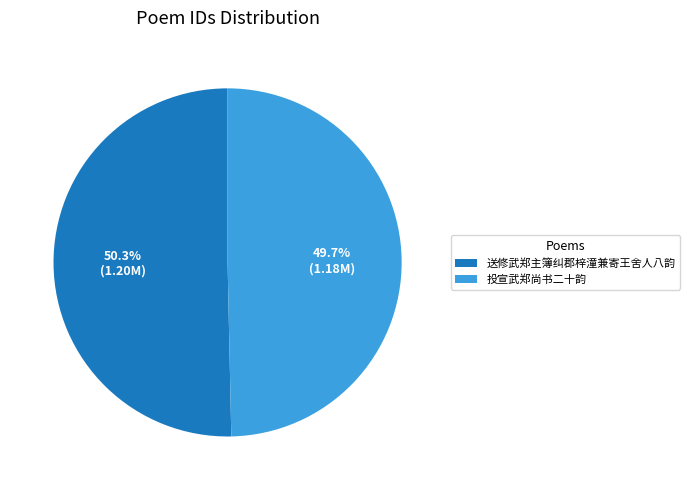

To the nearest percent, what is the combined percentage of 投宣武郑尚书二十韵 and 送修武郑主簿纠郡梓潼兼寄王舍人八韵?

100%